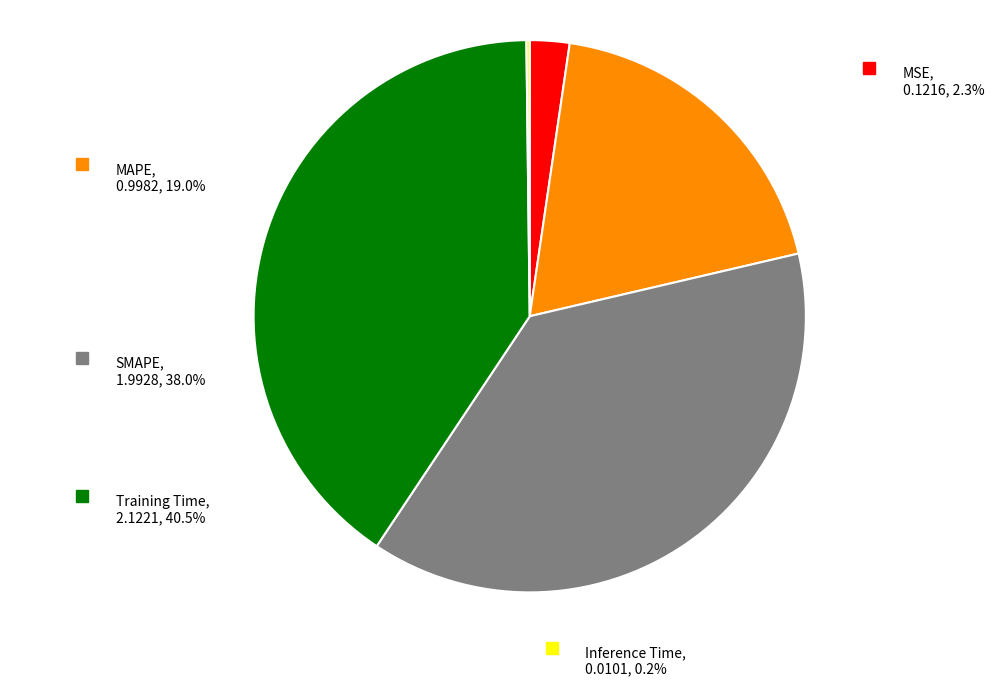

Which category has the biggest portion of the pie?

Training Time